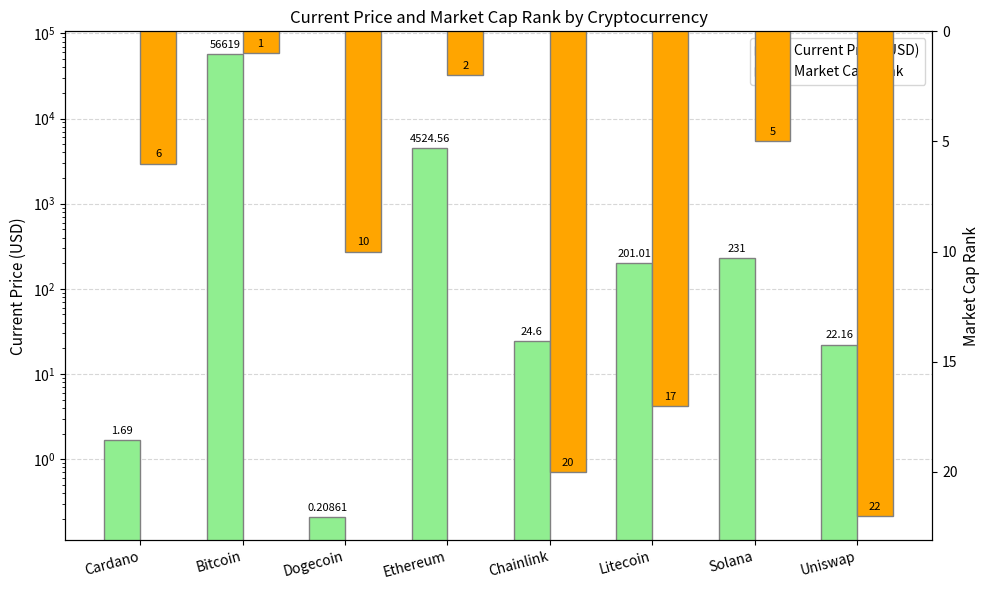

The Market Cap Rank series shows 20.0 at Chainlink. True or false?

True